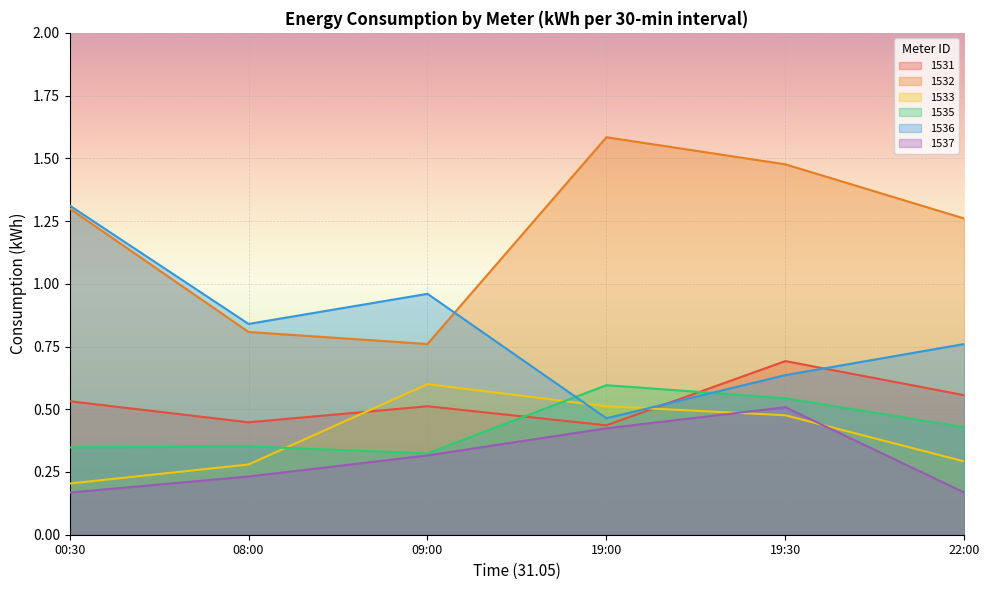

What is the sum of all 1533 values?

2.4